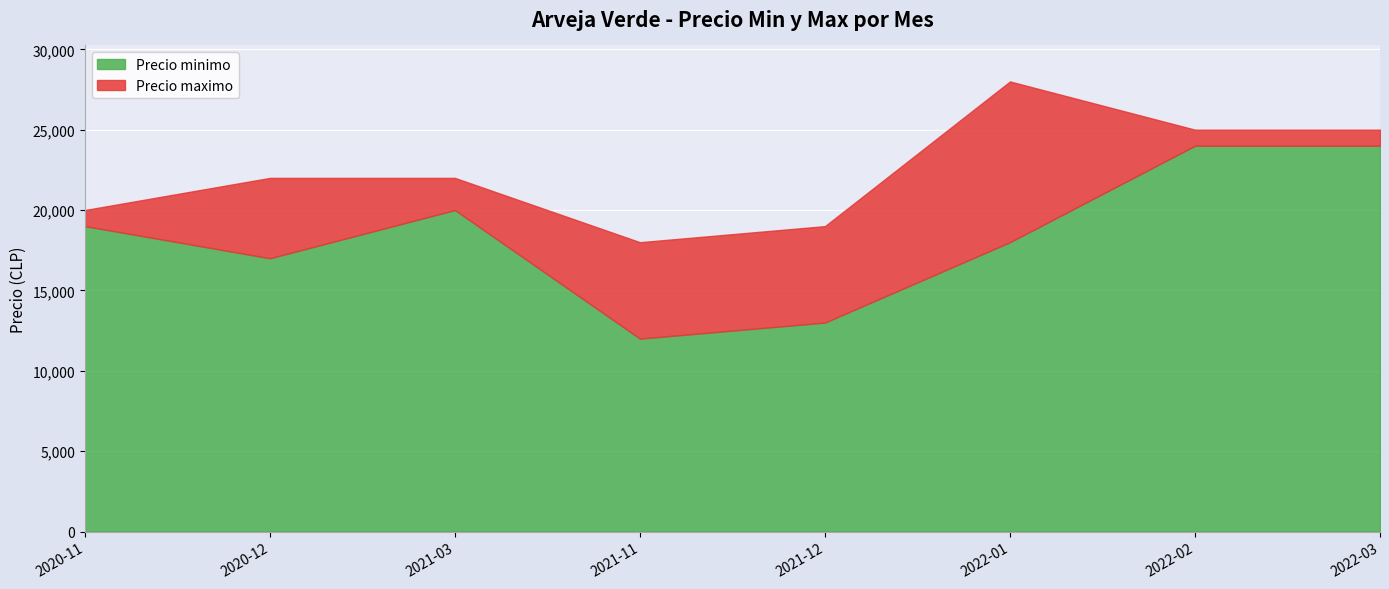

Where is the first local maximum for Precio minimo?

2021-03